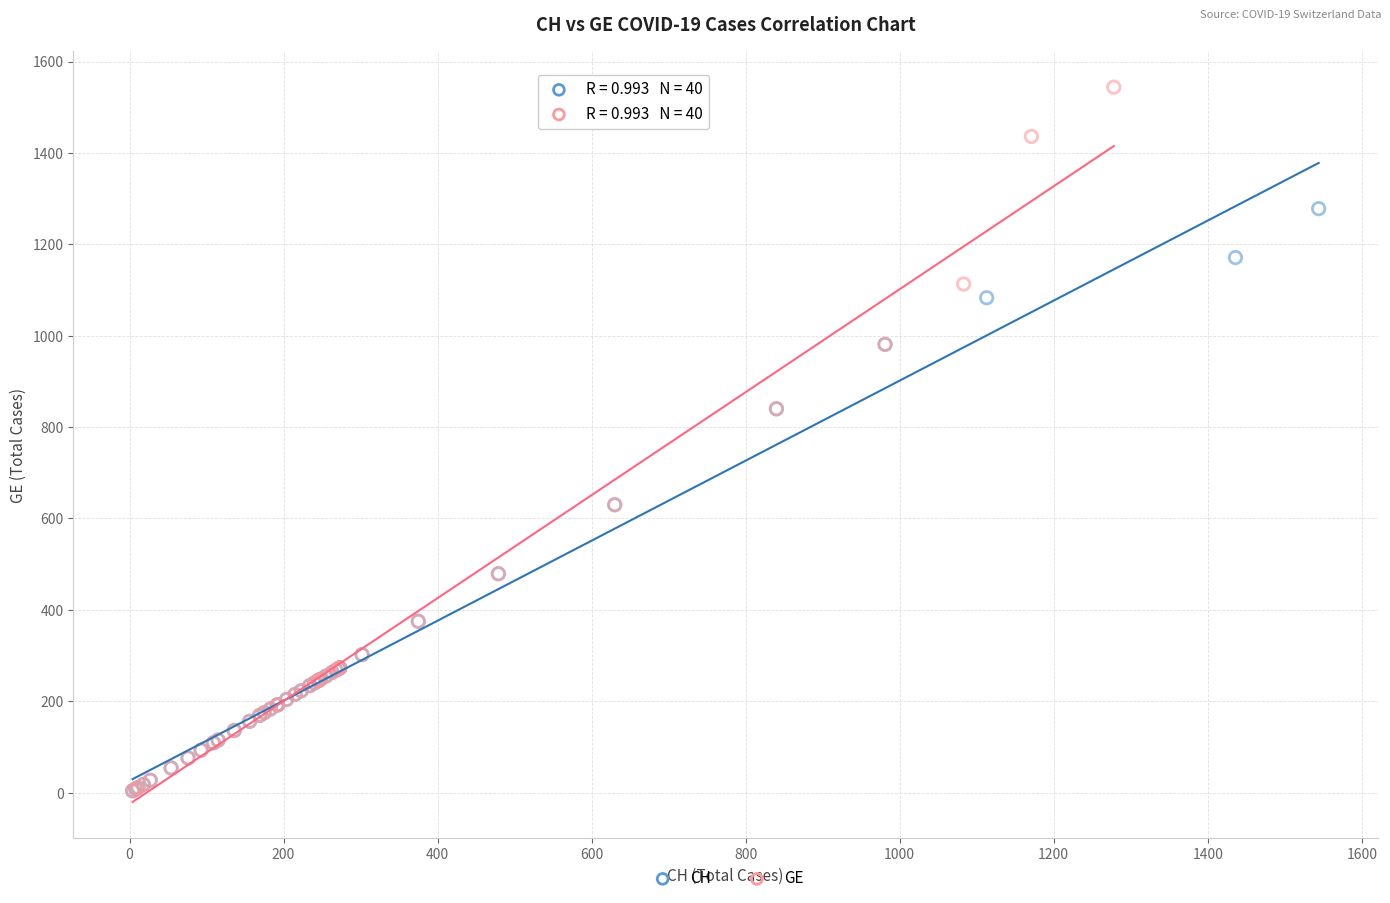

Which series contains the highest Y value?

GE